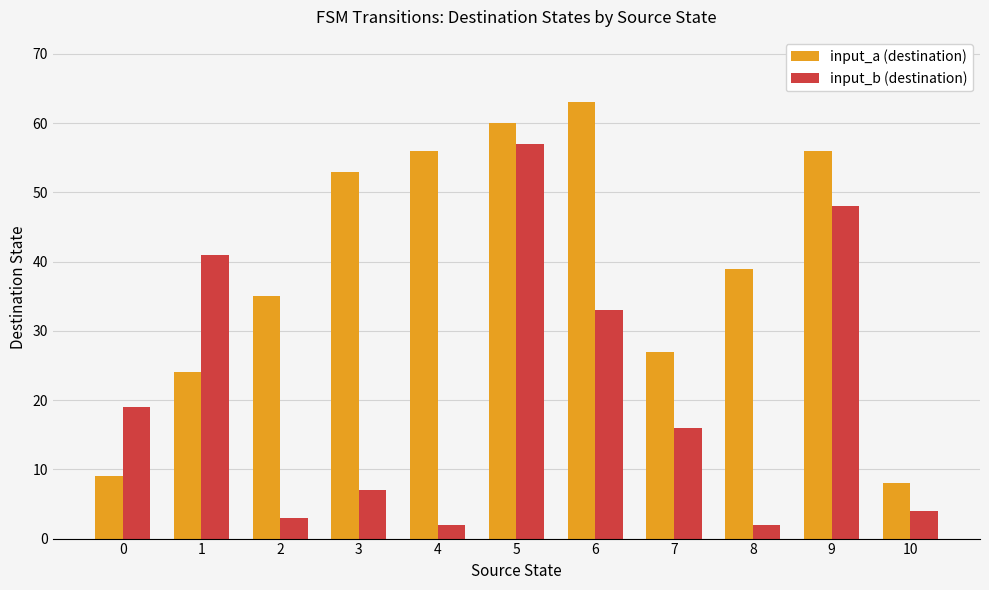

Is it true that input_a (destination) equals 27 at 7?

True